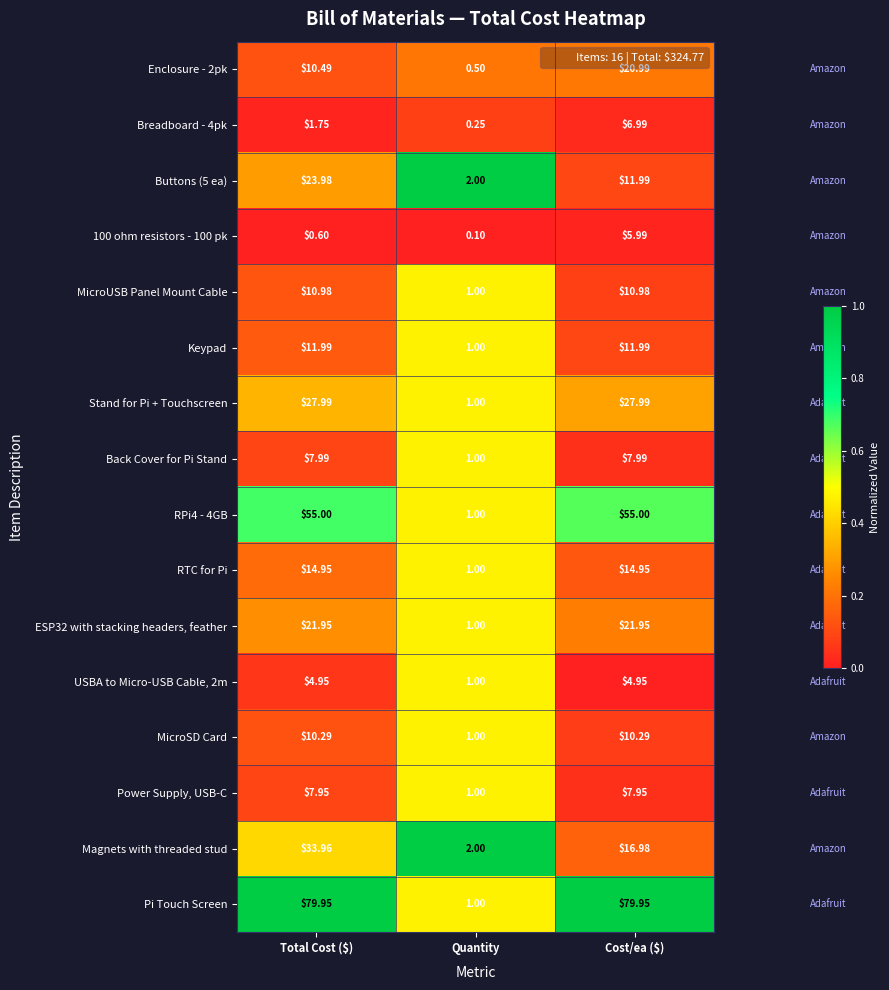

At which label does Back Cover for Pi Stand first exceed 7?

Total Cost ($)